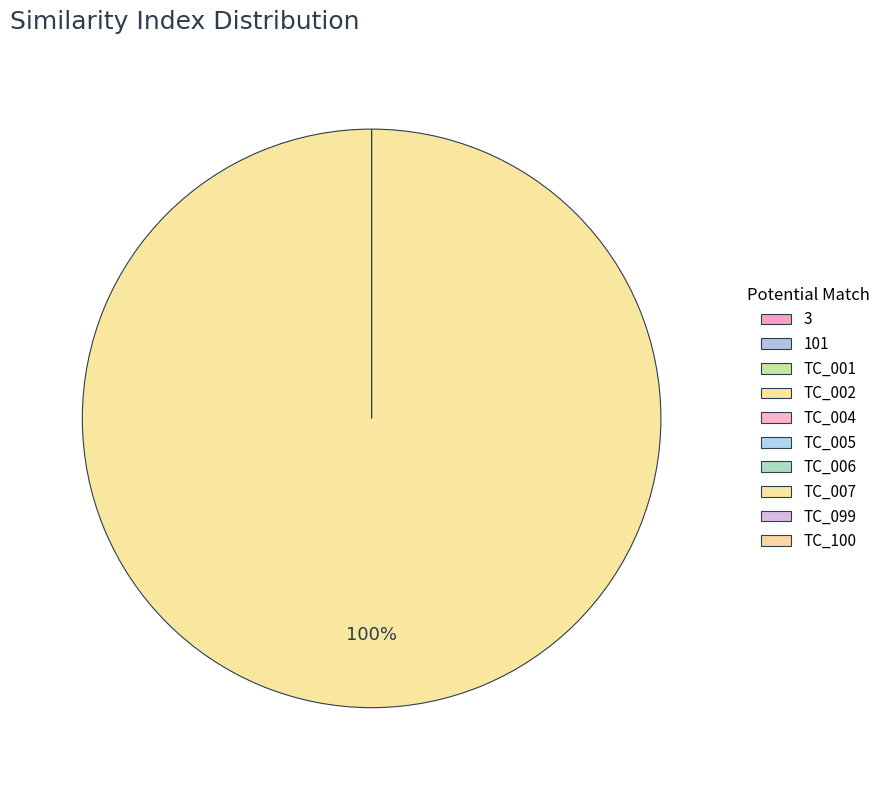

To the nearest percent, what is the average slice percentage?

10%